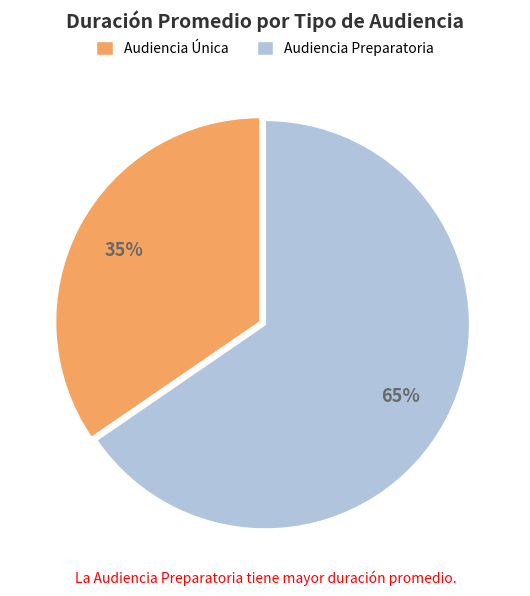

Combined, do Audiencia Única and Audiencia Preparatoria account for over 50%?

Yes